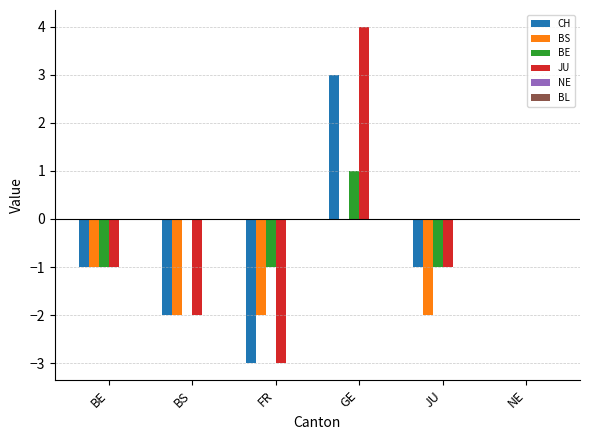

Which series changed the most between GE and NE?

JU